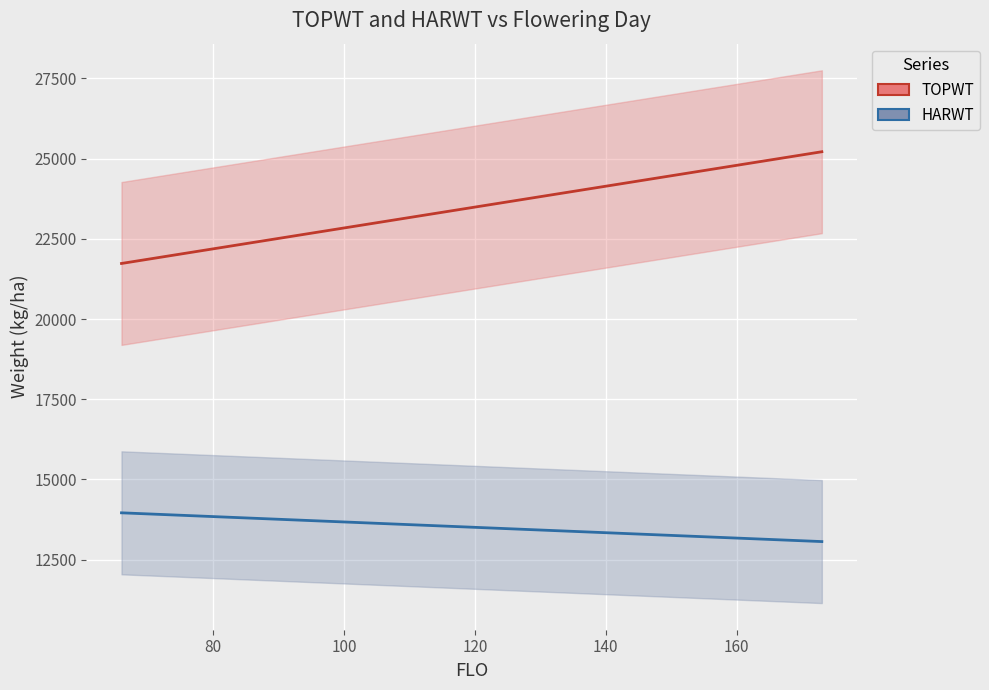

What is the highest value of the HARWT series?

15665